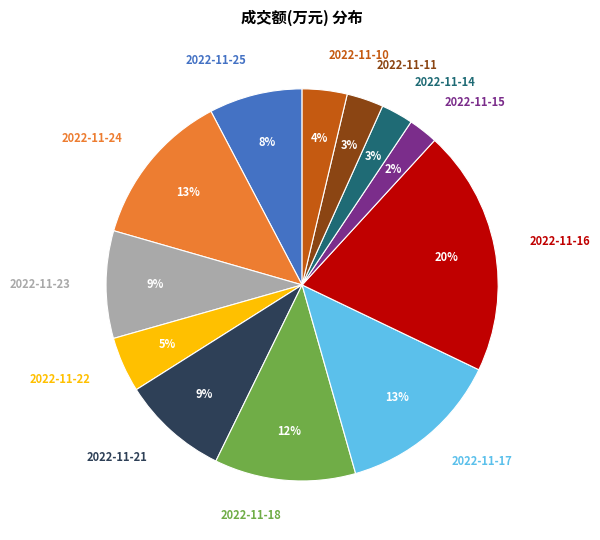

Between 2022-11-24 and 2022-11-22, which is larger?

2022-11-24